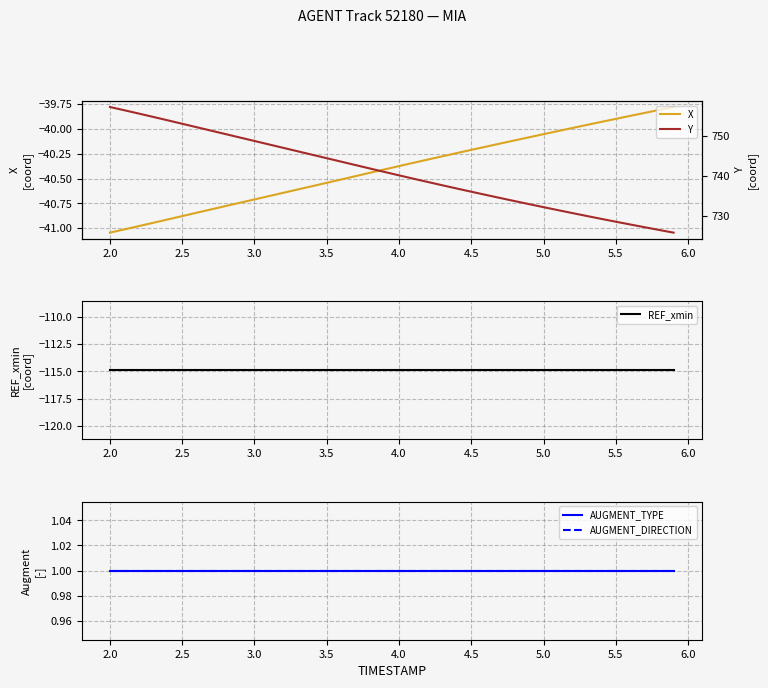

What is the highest value of the AUGMENT_TYPE series?

1.0